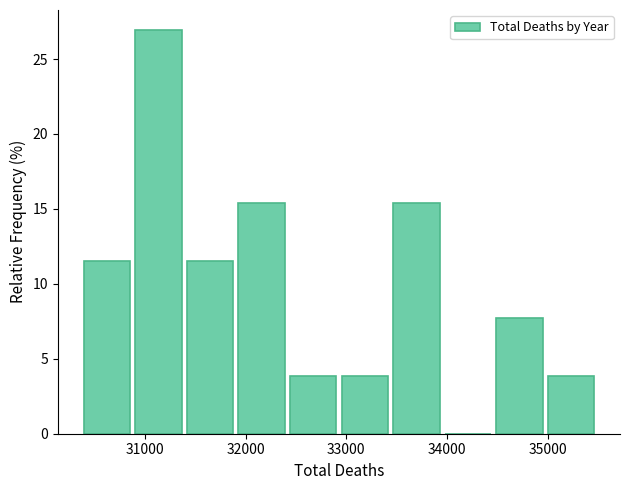

Over which range of the x-axis is the bar tallest?

30900 to 31400